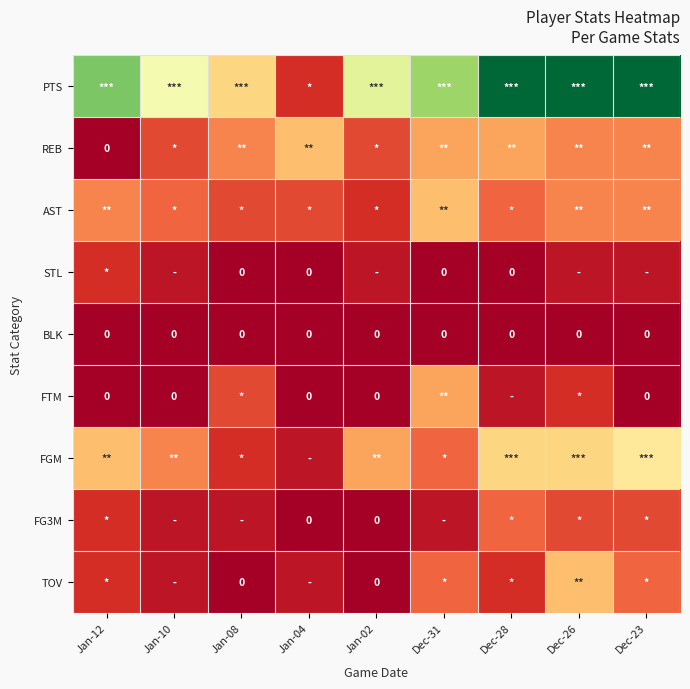

Which category has the lowest value across all series?

Jan-12